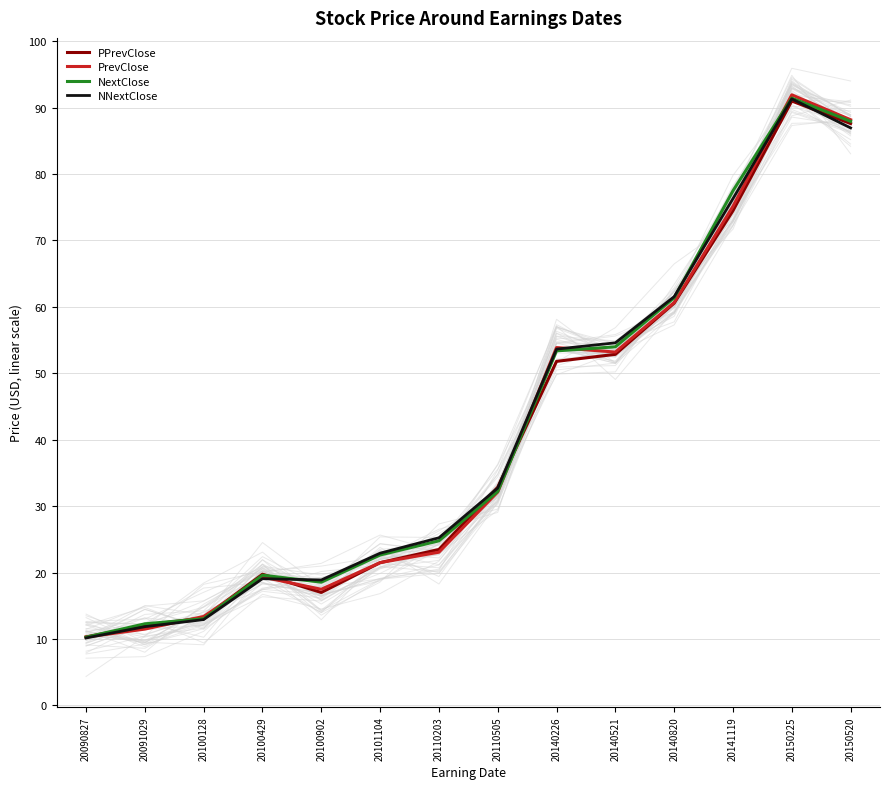

What are all the series names shown in the legend?

PPrevClose, PrevClose, NextClose, NNextClose